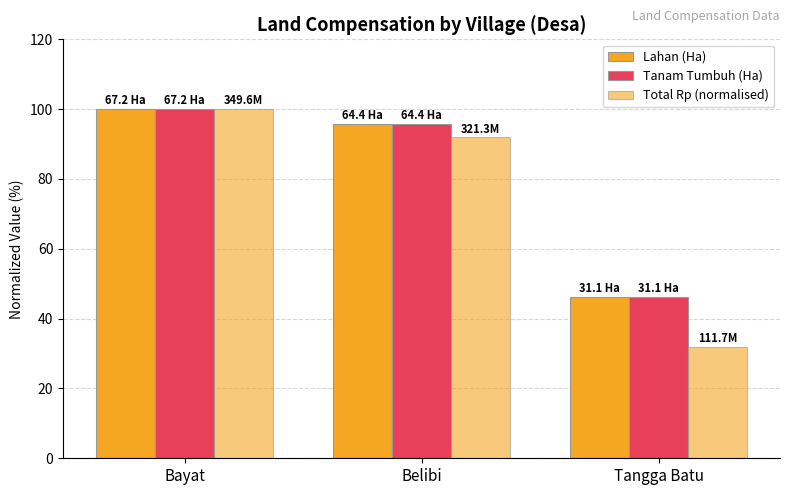

The Total Rp (normalised) series shows 100.0 at Bayat. True or false?

True